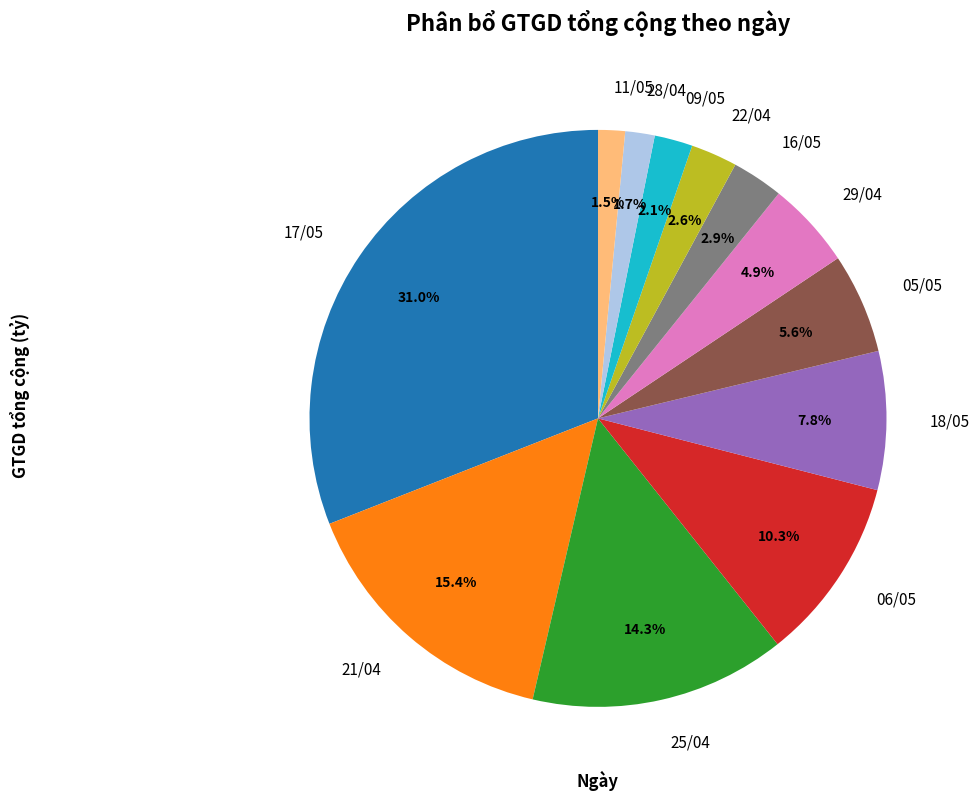

Is there any slice that represents more than half of the pie?

No